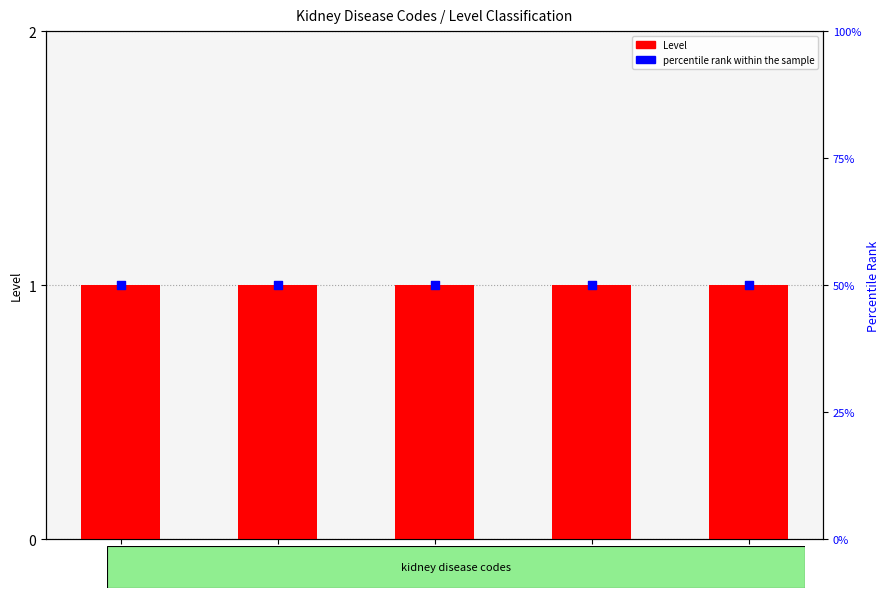

At which category is the sum across all series the highest?

I120